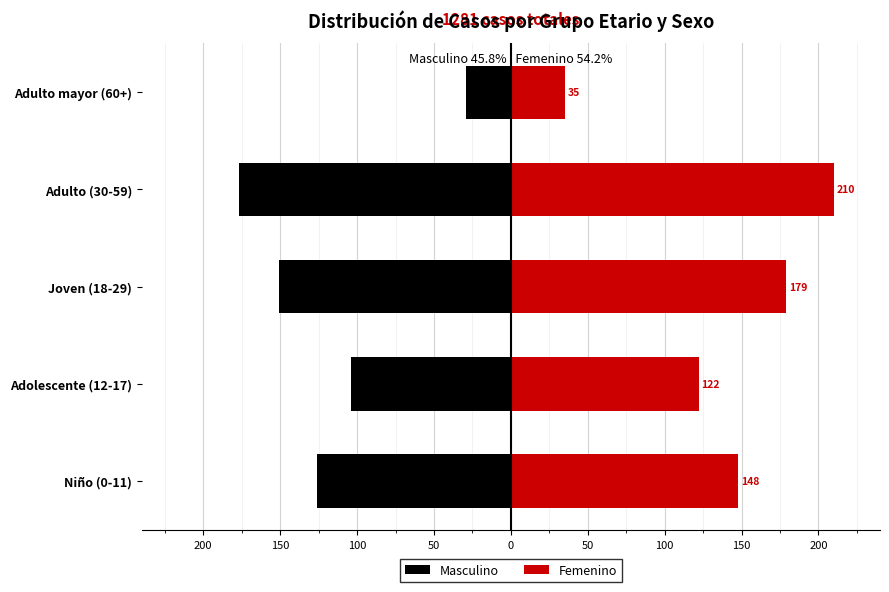

Reading left to right, what are all the values shown in this chart?

Masculino: -126	-104	-151	-177	-29
Femenino: 148	122	179	210	35